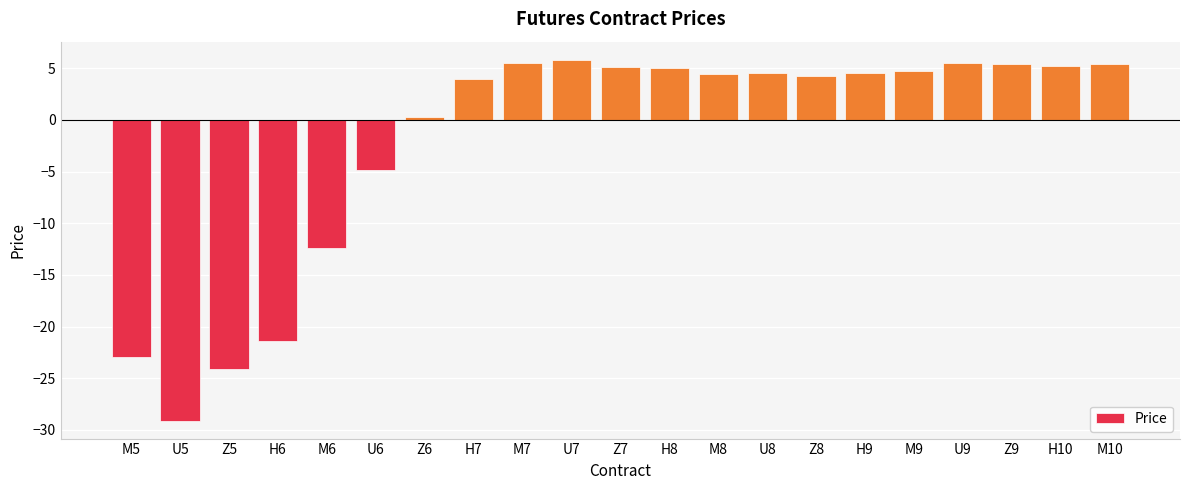

What is the change in value from H8 to Z8?

-0.7